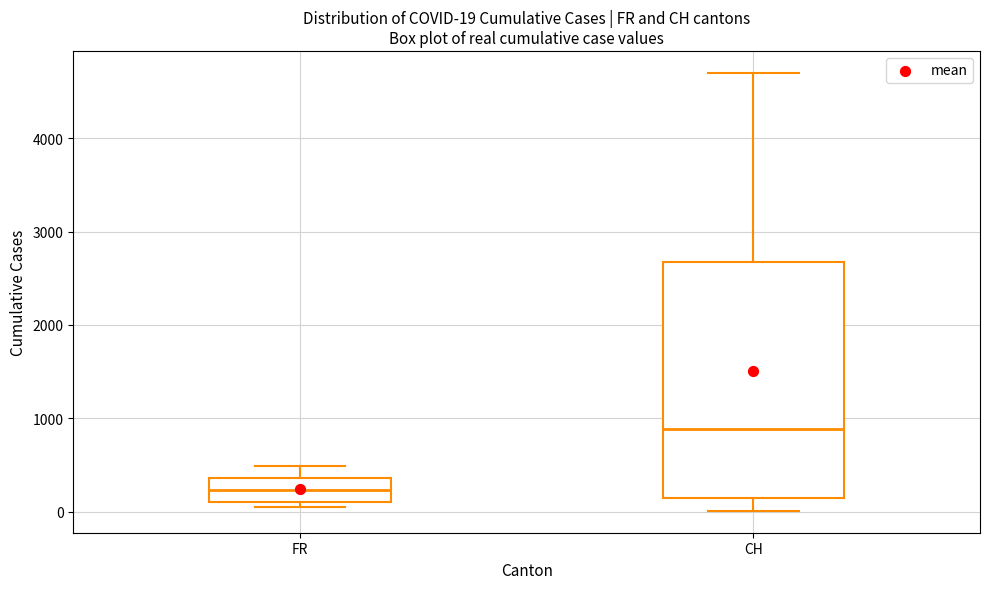

Which box's median line is the lowest?

FR